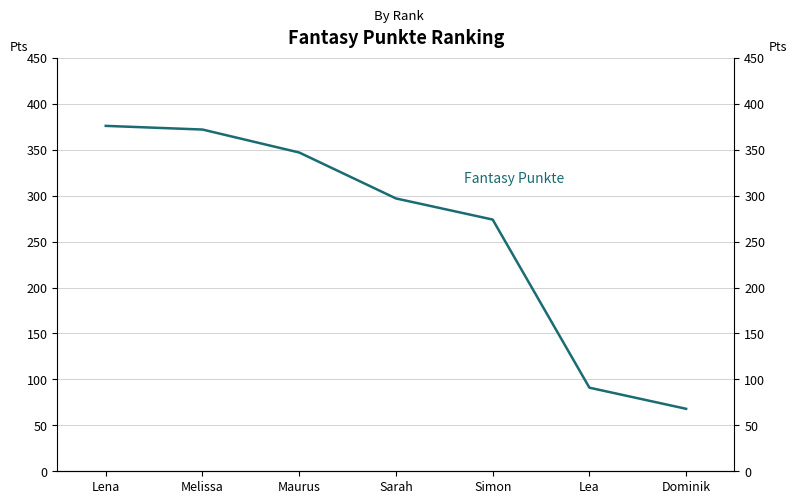

Rank the categories by value from highest to lowest.

Lena, Melissa, Maurus, Sarah, Simon, Lea, Dominik